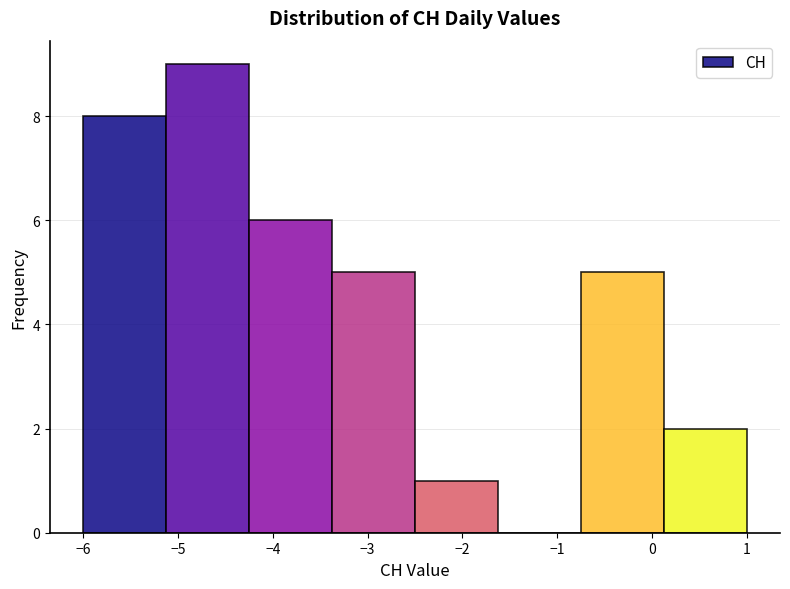

Reading left to right, list every bar in this chart as the range it spans on the x-axis followed by its height. Neither the bar edges nor the heights are printed on the chart, so give them approximately, as read against the axes.

-6.0 to -5.1: 8
-5.1 to -4.2: 9
-4.2 to -3.4: 6
-3.4 to -2.5: 5
-2.5 to -1.6: 1
-1.6 to -0.7: 0
-0.7 to 0.1: 5
0.1 to 1.0: 2